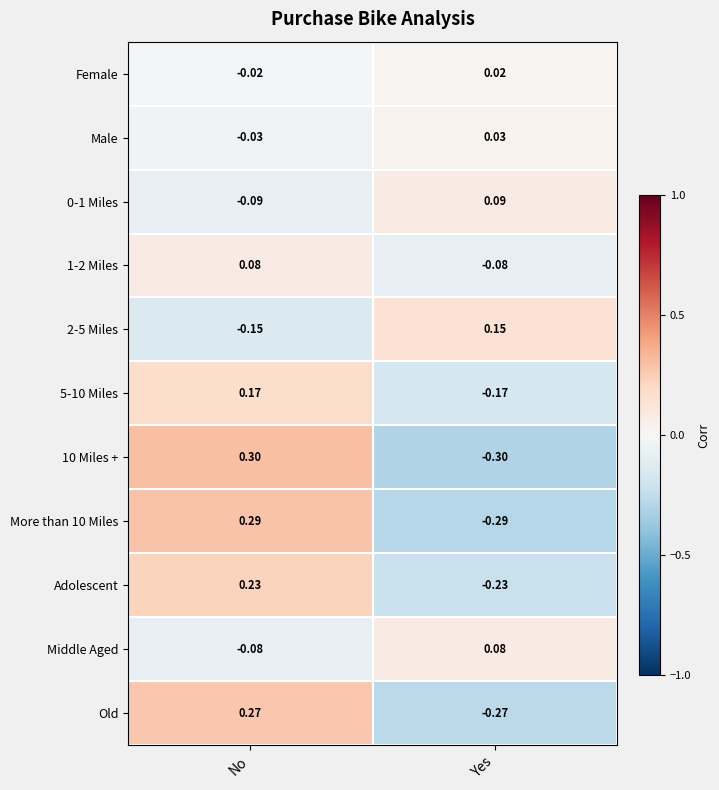

At how many categories does at least one series exceed 0?

2